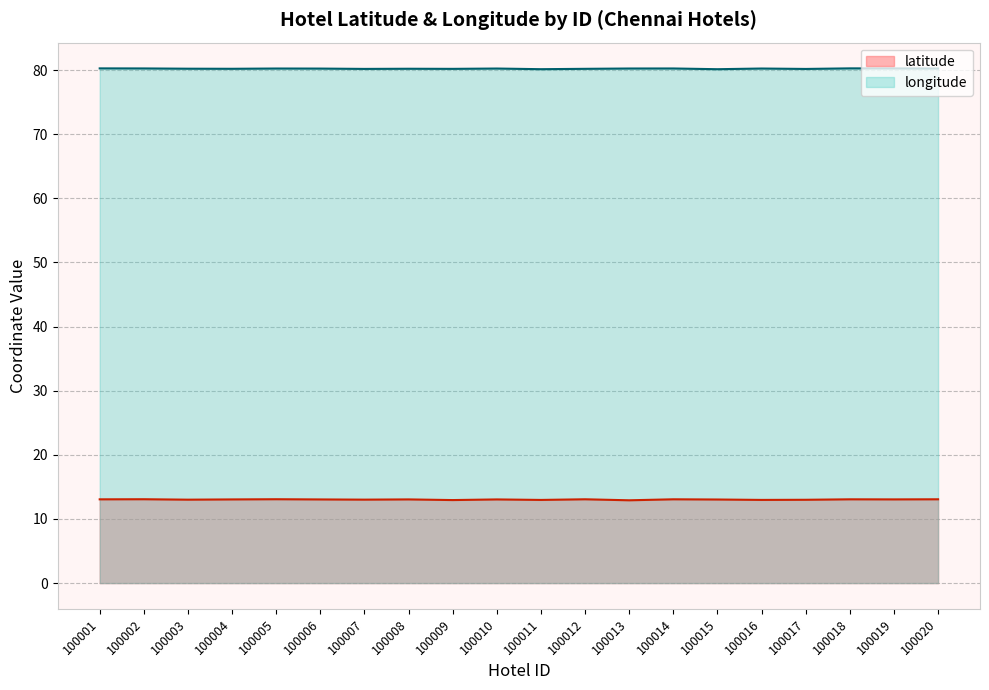

True or false: longitude and latitude cross at least once.

False